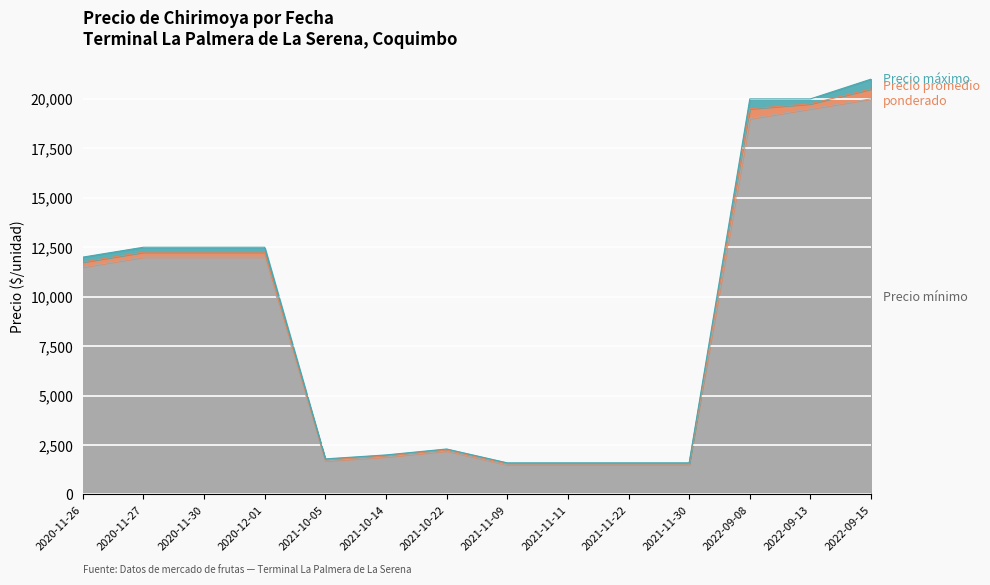

The value of Precio máximo at 2020-11-27 is 12500. True or false?

True